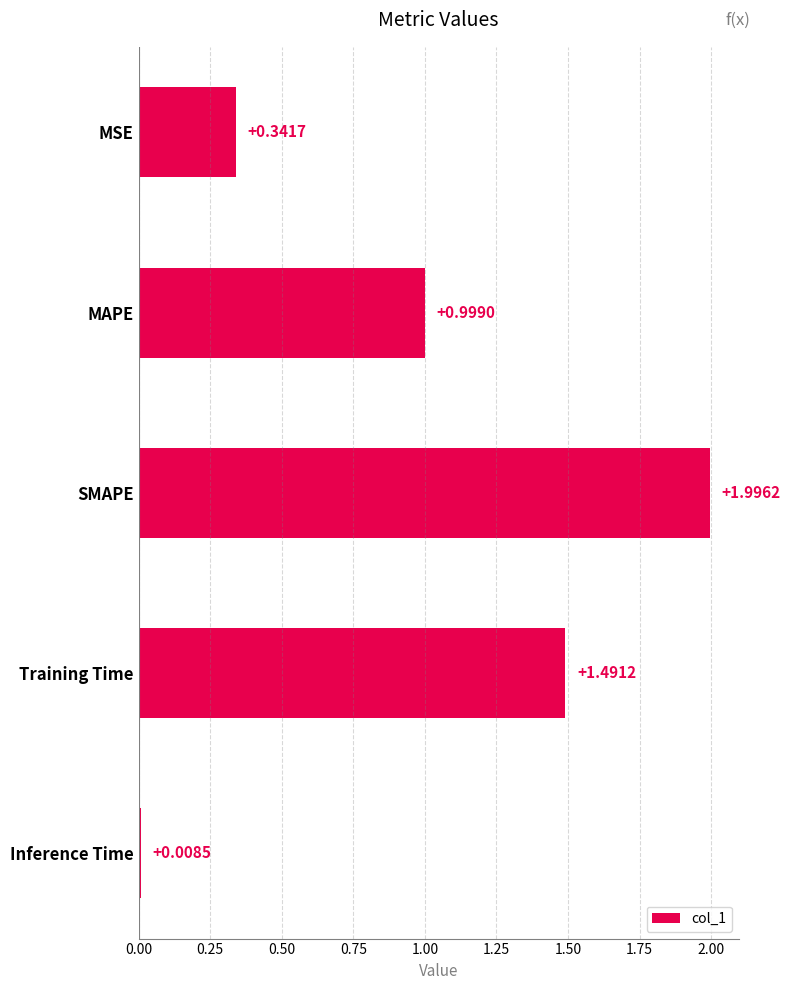

What is the label of the 3rd bar from the bottom?

SMAPE